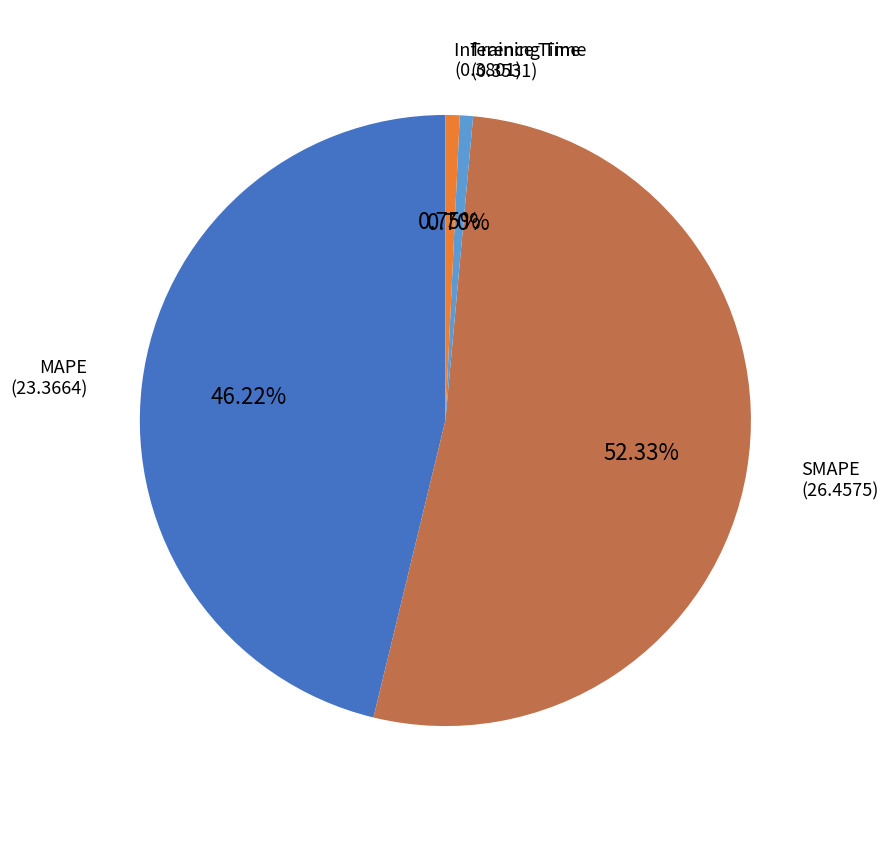

Count the number of slices in the pie.

4